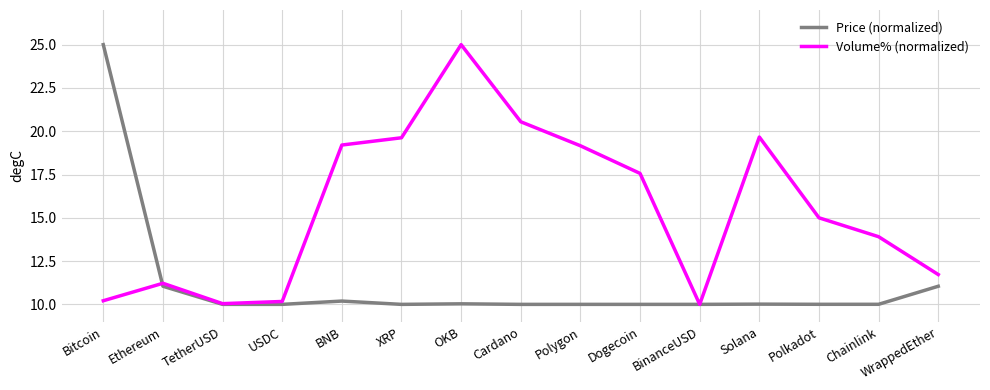

What is the difference between the highest and lowest values at BNB?

9.0